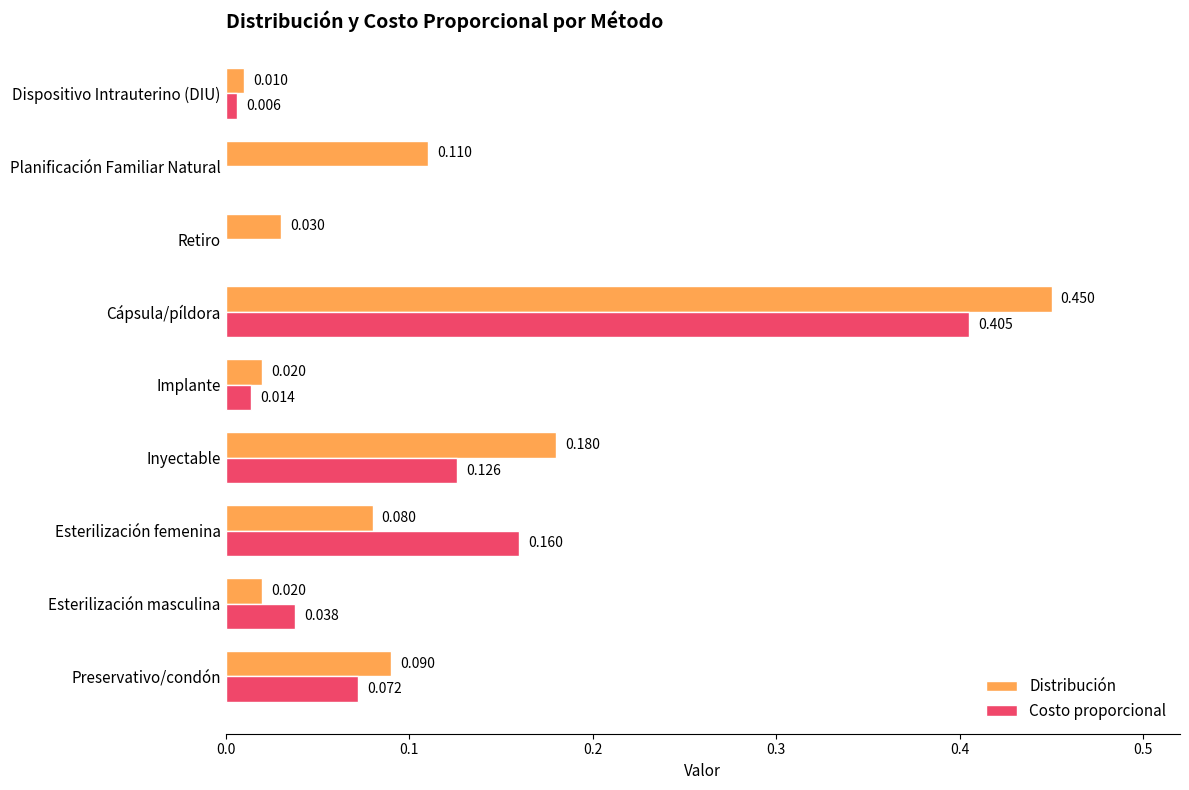

Between Cápsula/píldora and Dispositivo Intrauterino (DIU), which series saw the biggest shift?

Distribución